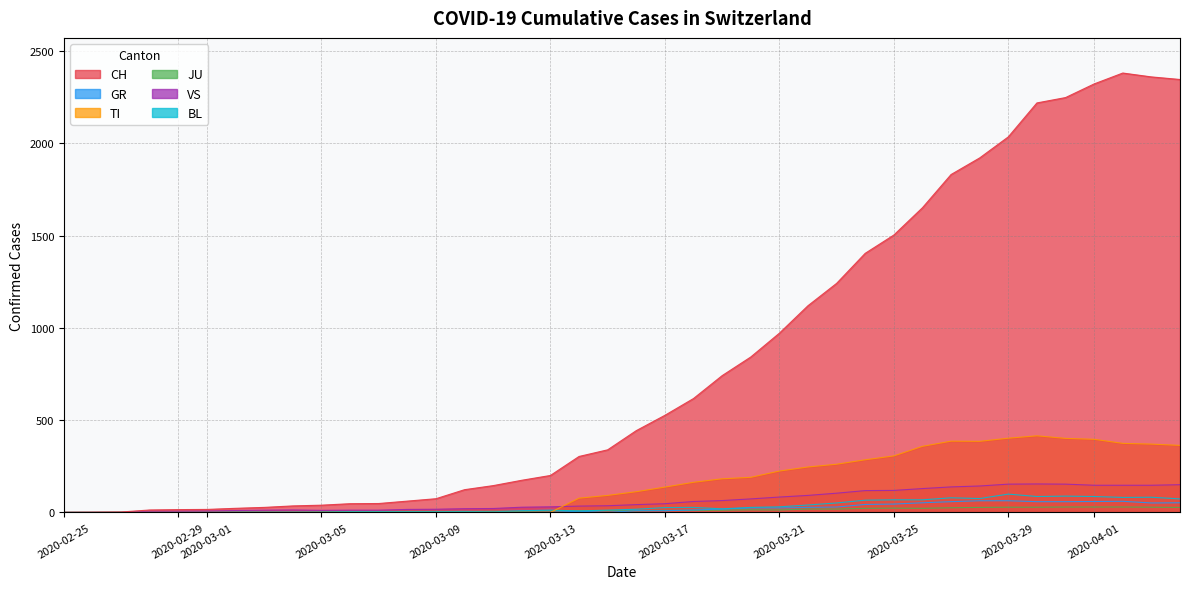

True or false: GR and CH cross at least once.

False